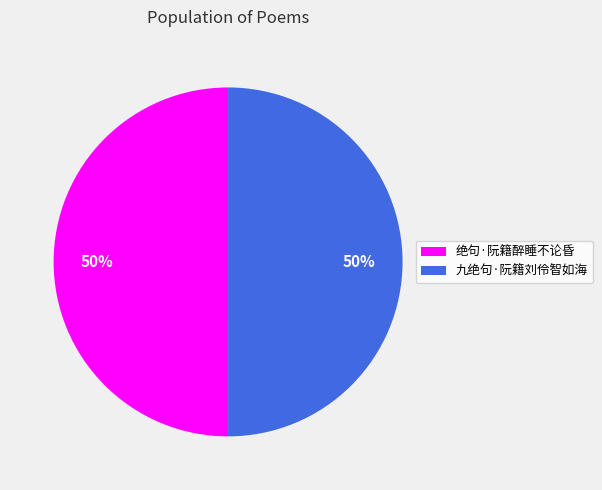

To the nearest percent, what portion does 绝句·阮籍醉睡不论昏 represent?

50%